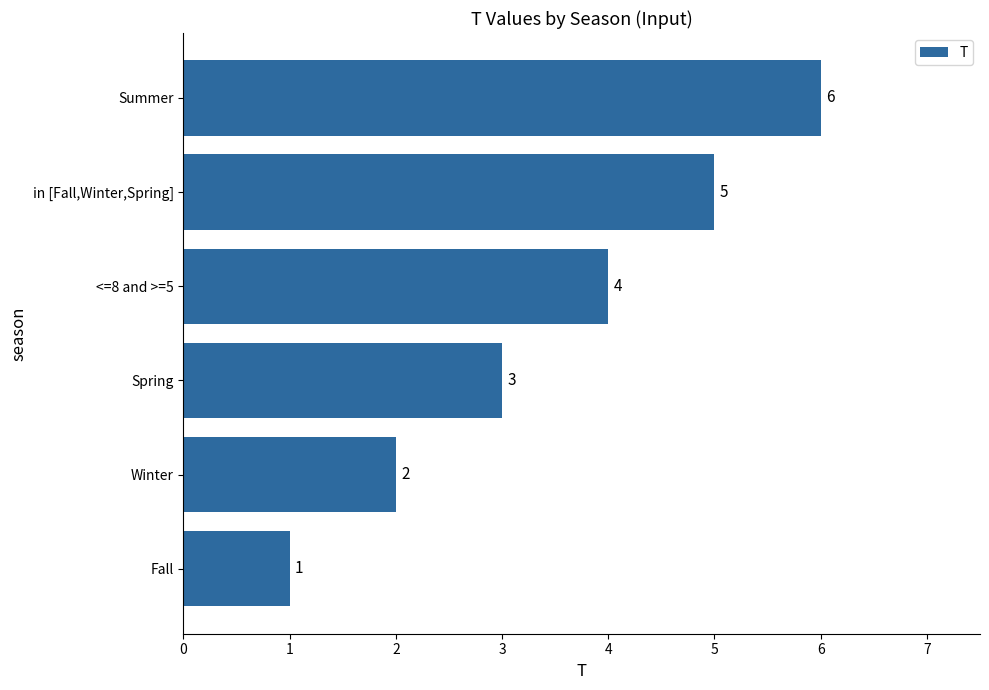

How many categories are shown in the chart?

6